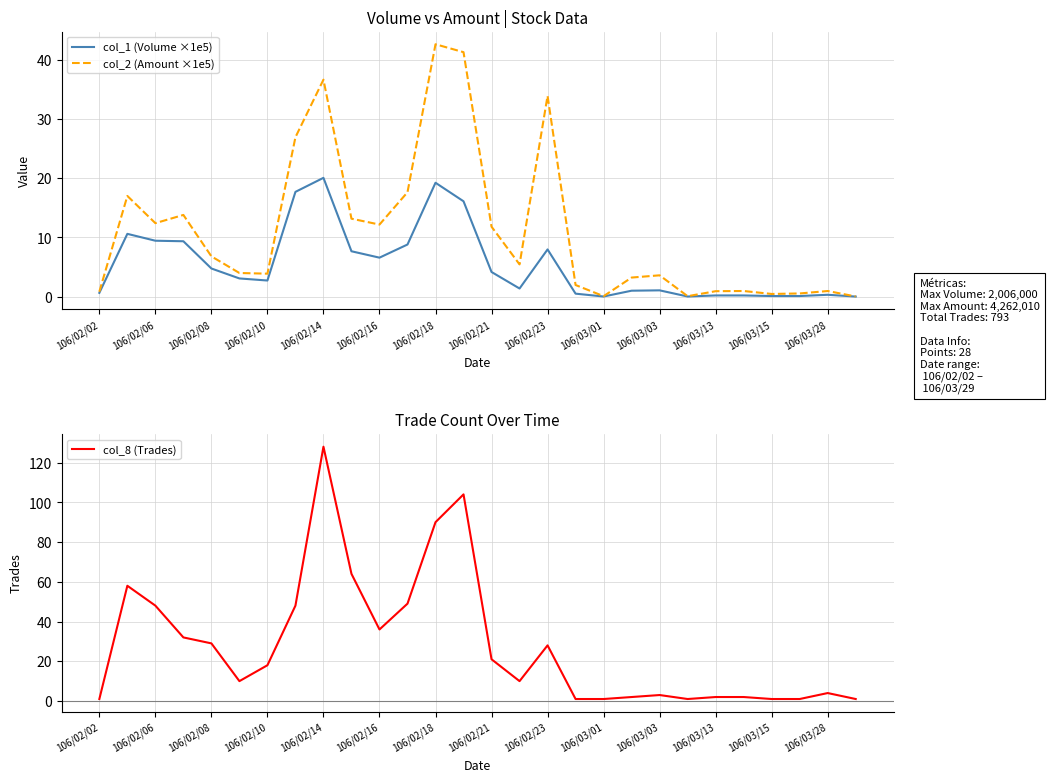

The col_1 (Volume ×1e5) series shows 0.1 at 25. True or false?

True